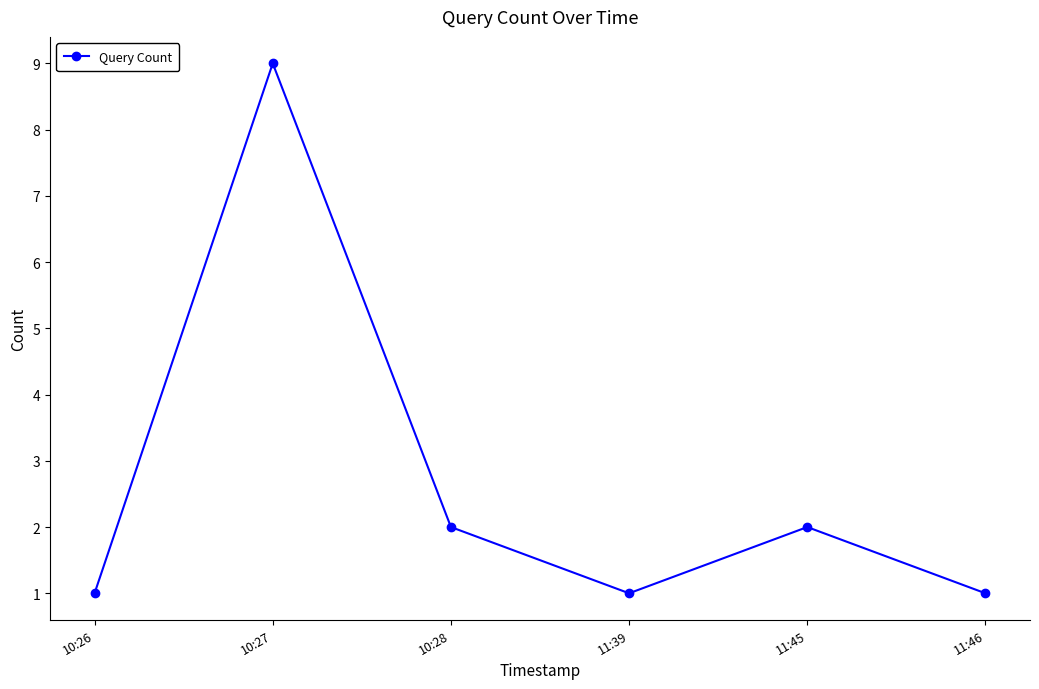

Between 10:28 and 11:39, which is larger?

10:28